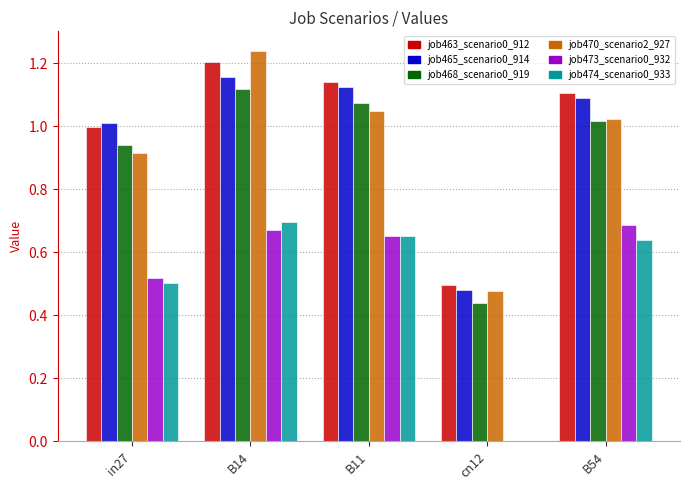

Which series has the widest spread of values?

job470_scenario2_927